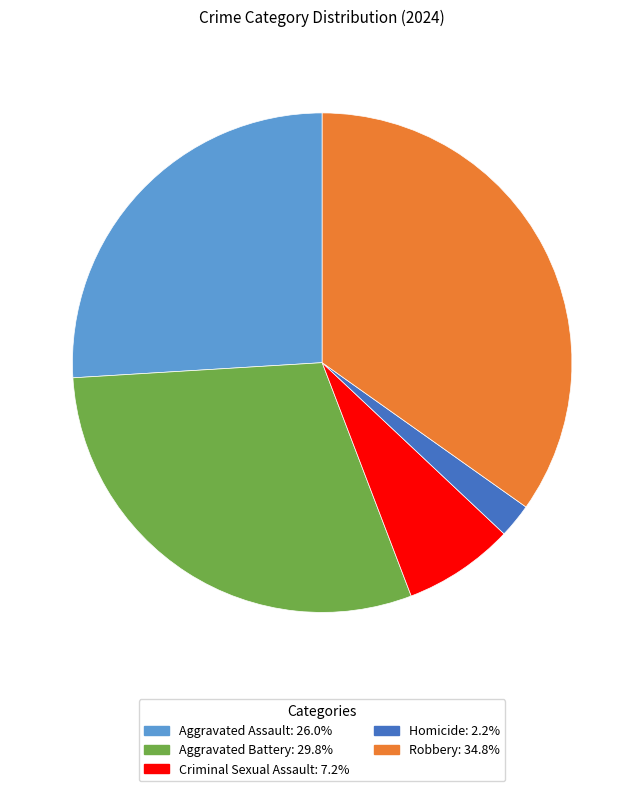

Which slice is the largest?

Robbery